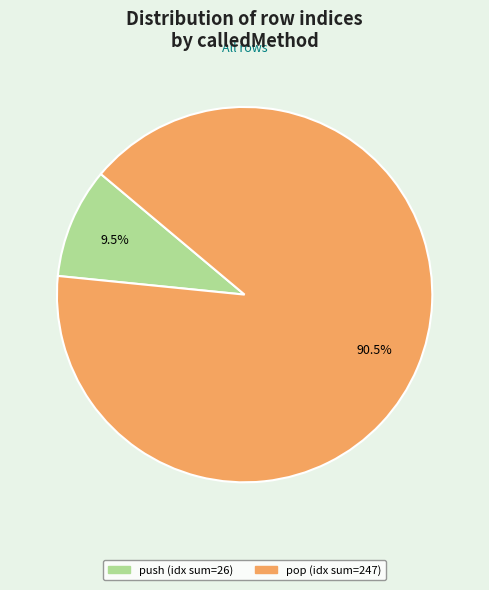

Is there any slice that represents more than half of the pie?

Yes